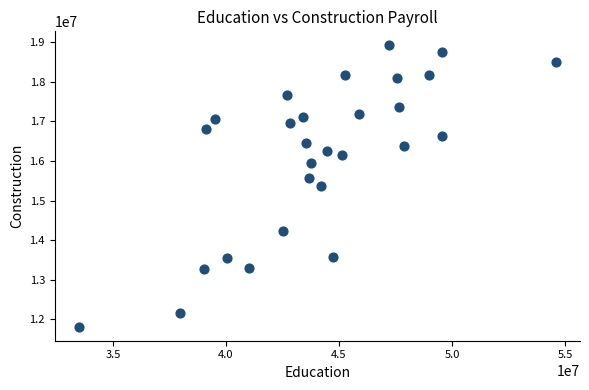

What is the range of Y values (max minus min)?

7108629